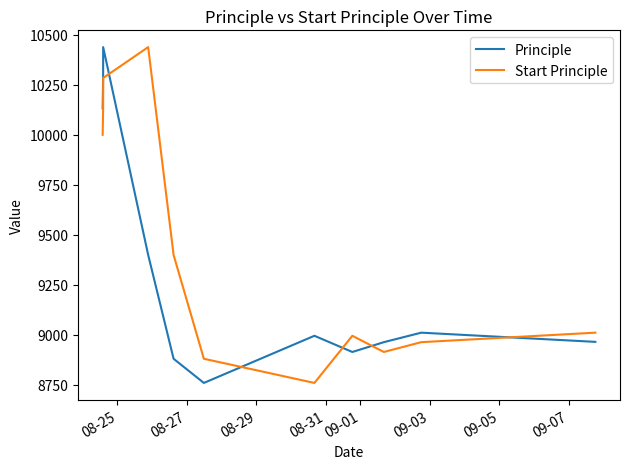

List the series in order of their overall mean, highest first.

Start Principle, Principle